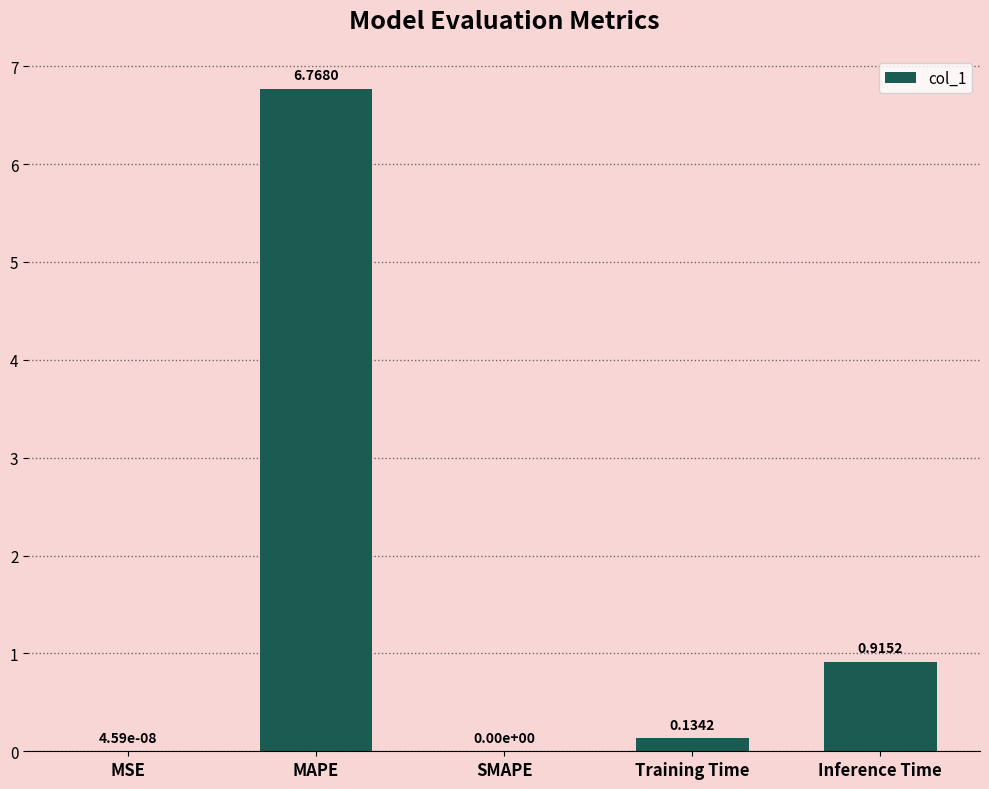

True or false: the data shows -4.7 at SMAPE.

False